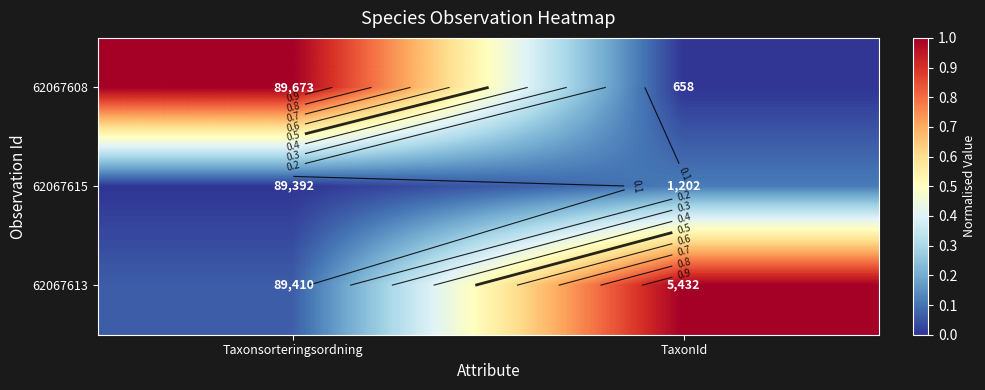

Which series has the largest total across all categories?

62067613